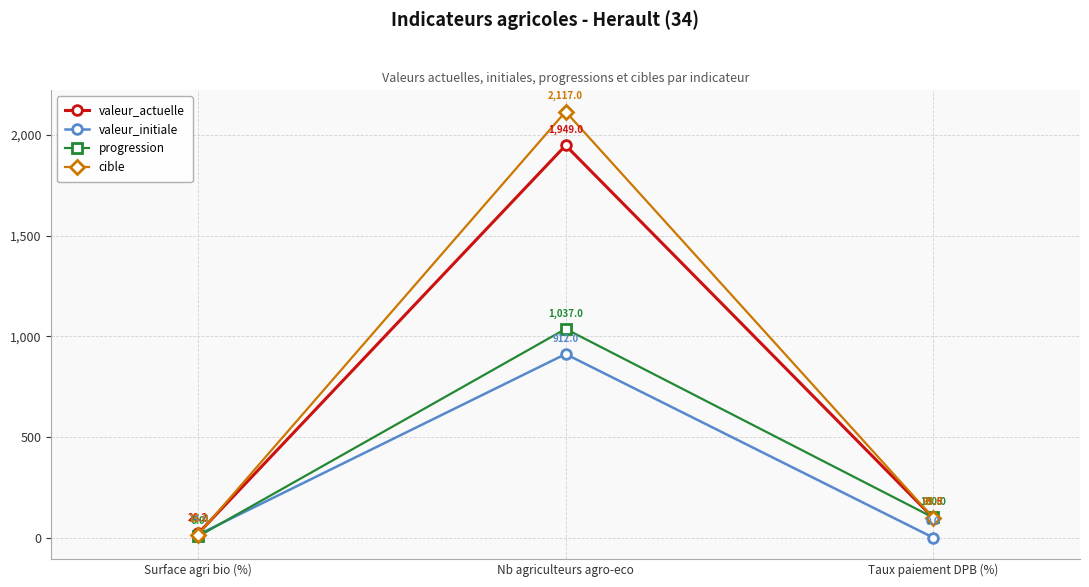

At how many categories does at least one series exceed 2007?

1